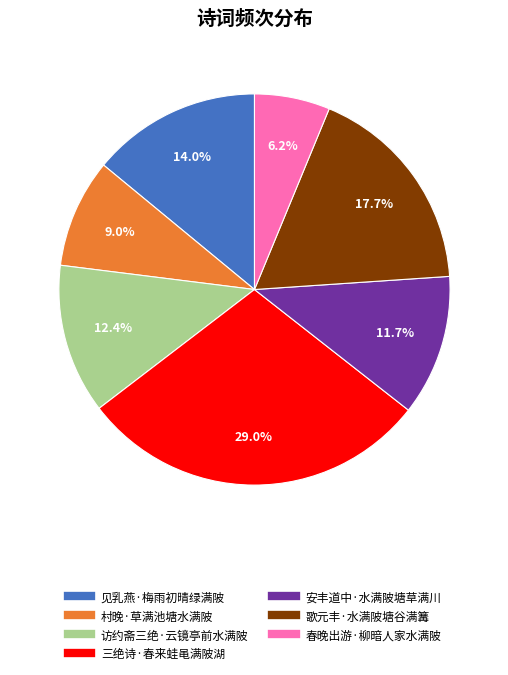

What portion of the pie excludes 村晚·草满池塘水满陂?

91.0%